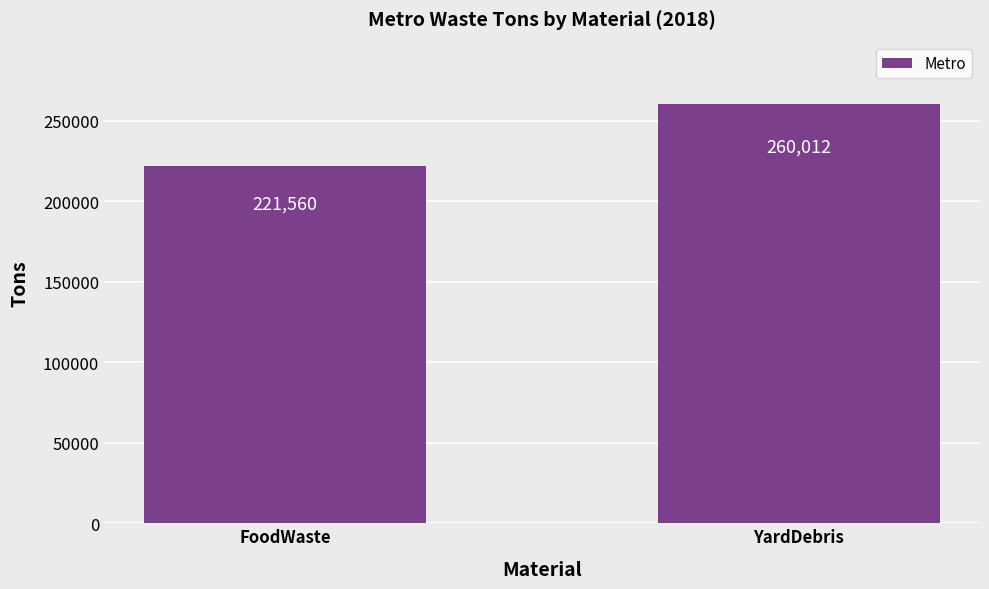

List the labels in order of value, smallest first.

FoodWaste, YardDebris